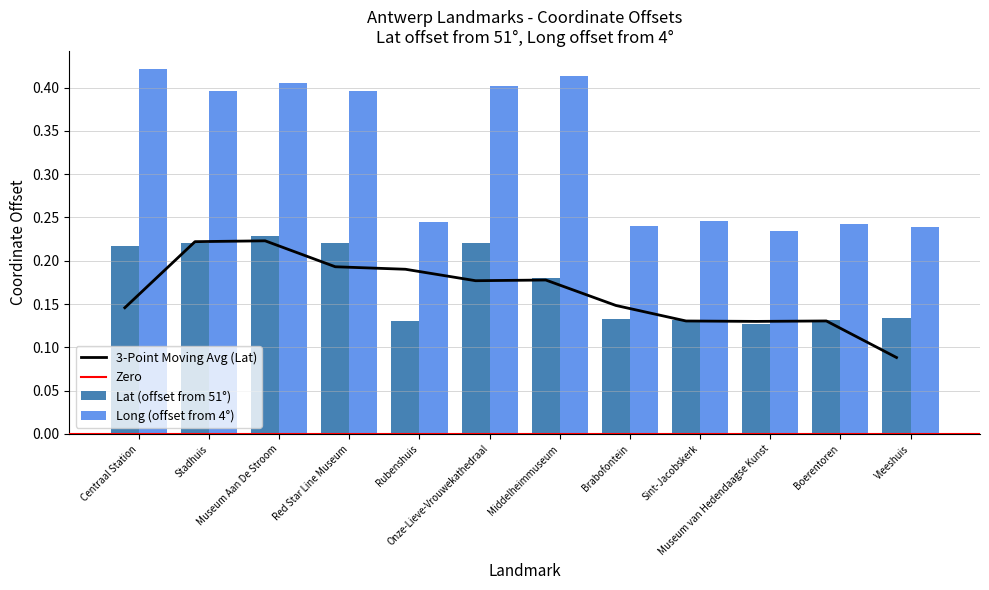

How many bars are there in each group?

2